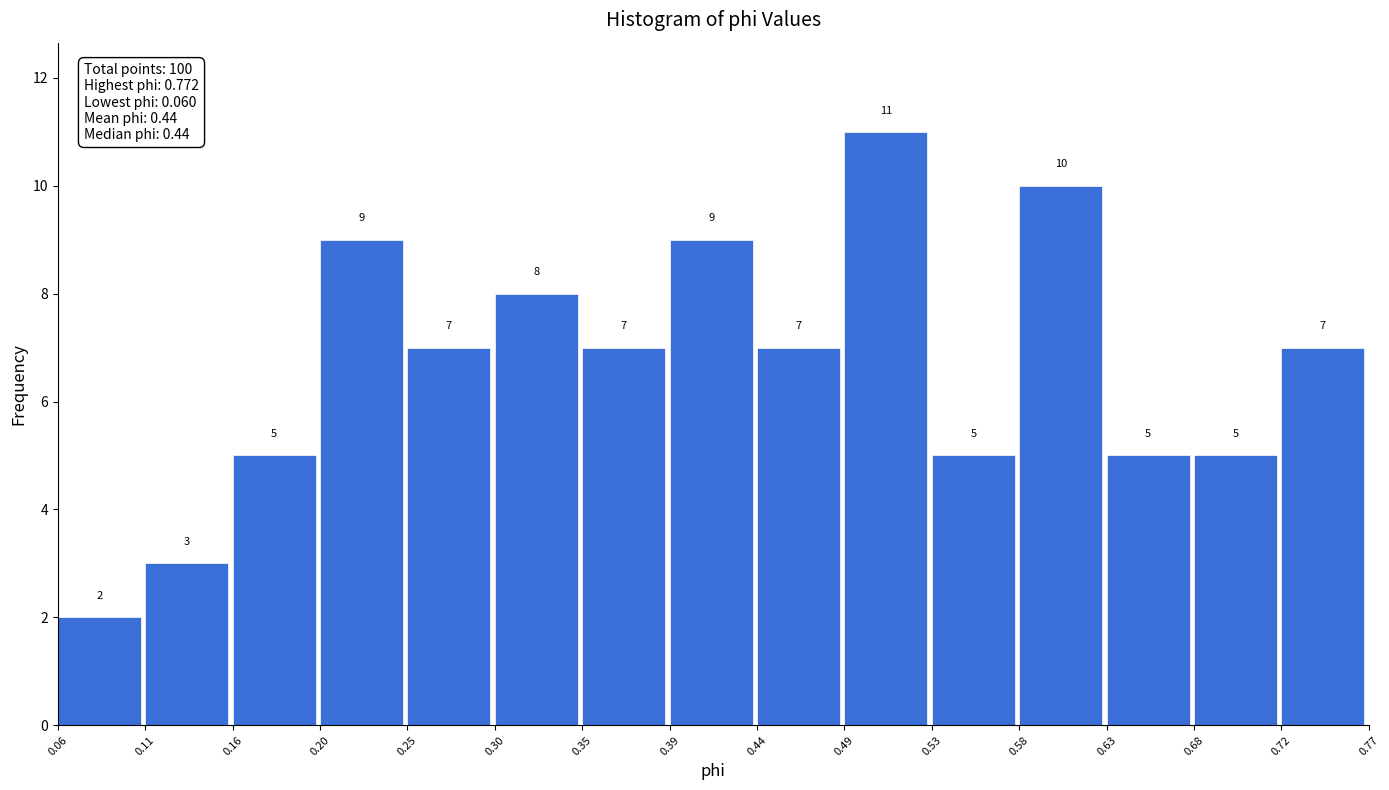

Reading left to right, transcribe this chart: for each bar, give the range it covers on the x-axis and its height.

0.06 to 0.11: 2
0.11 to 0.16: 3
0.16 to 0.20: 5
0.20 to 0.25: 9
0.25 to 0.30: 7
0.30 to 0.35: 8
0.35 to 0.39: 7
0.39 to 0.44: 9
0.44 to 0.49: 7
0.49 to 0.53: 11
0.53 to 0.58: 5
0.58 to 0.63: 10
0.63 to 0.68: 5
0.68 to 0.72: 5
0.72 to 0.77: 7